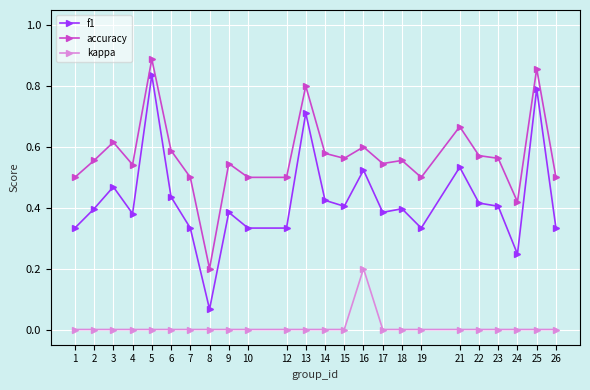

What is the sum of all accuracy values?

13.7